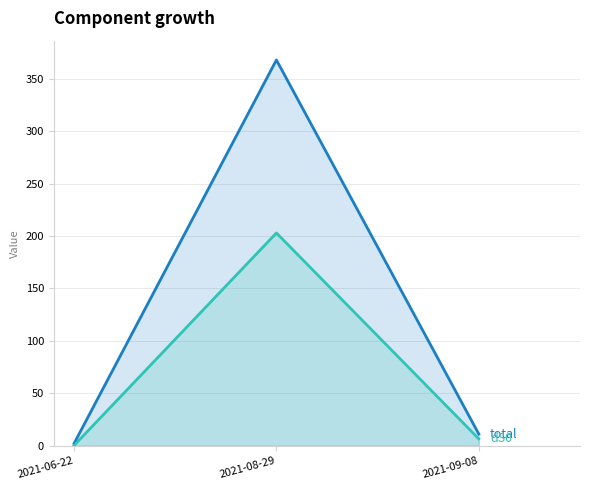

What is the sum of the dS0 values at 2021-06-22 and 2021-09-08?

6.8